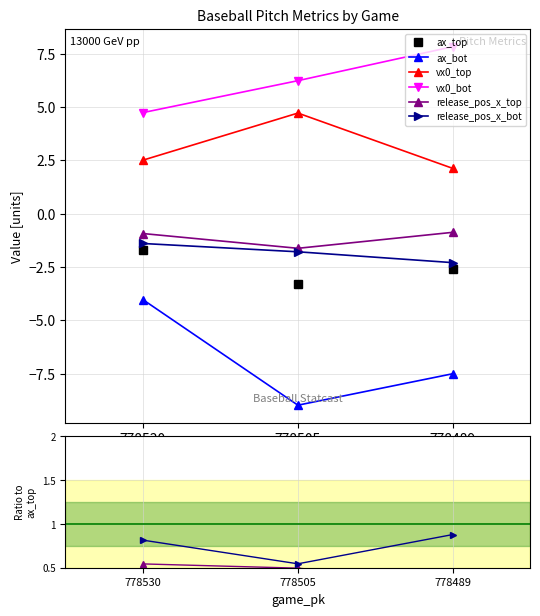

How many ax_top values are between -3 and -1?

2